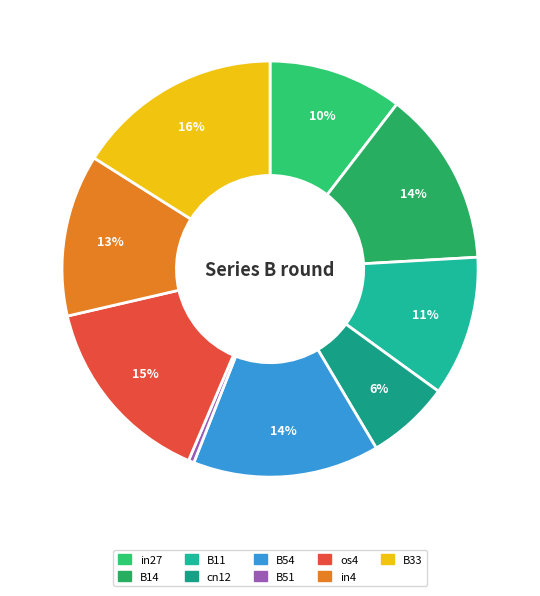

Count the number of slices in the pie.

9